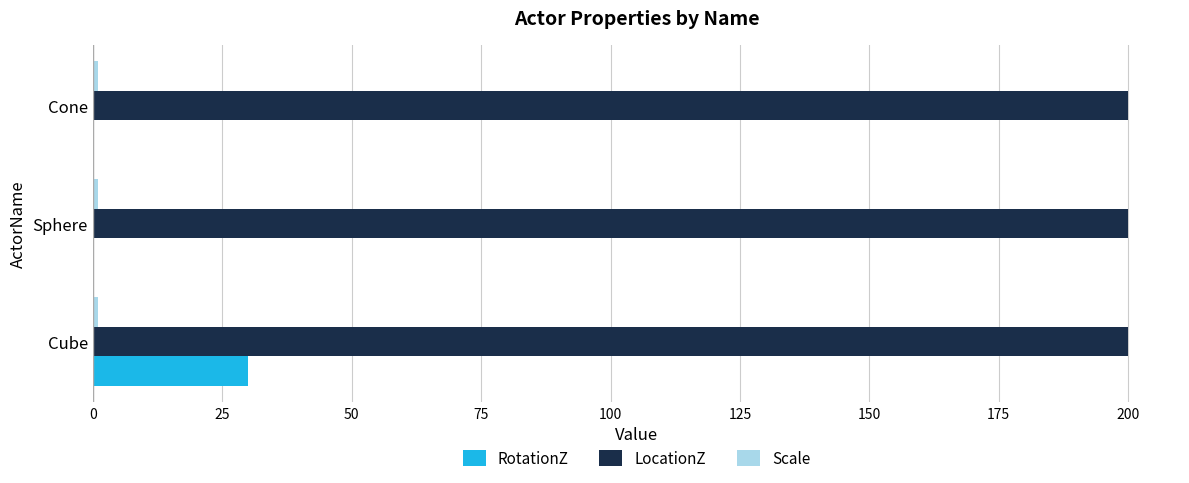

Which series has the widest spread of values?

RotationZ